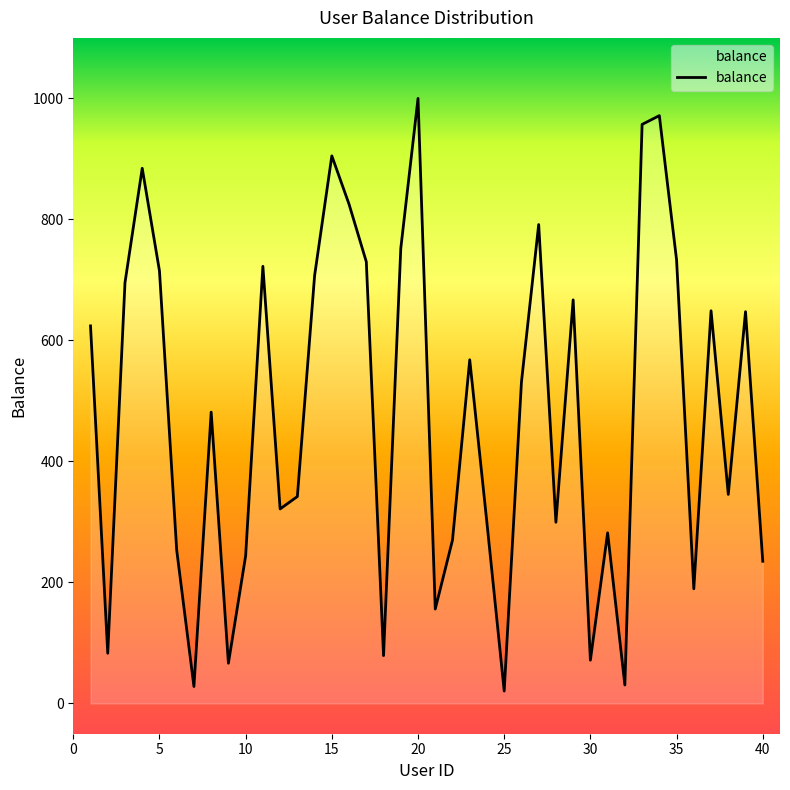

Does the chart display data point markers on the line(s)?

No